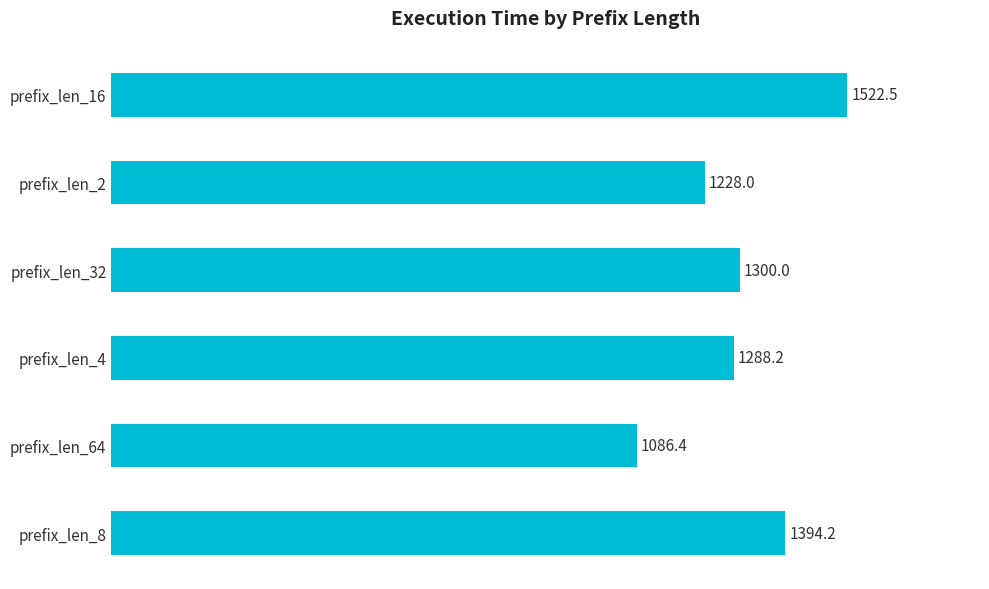

Are the bars horizontal?

Yes